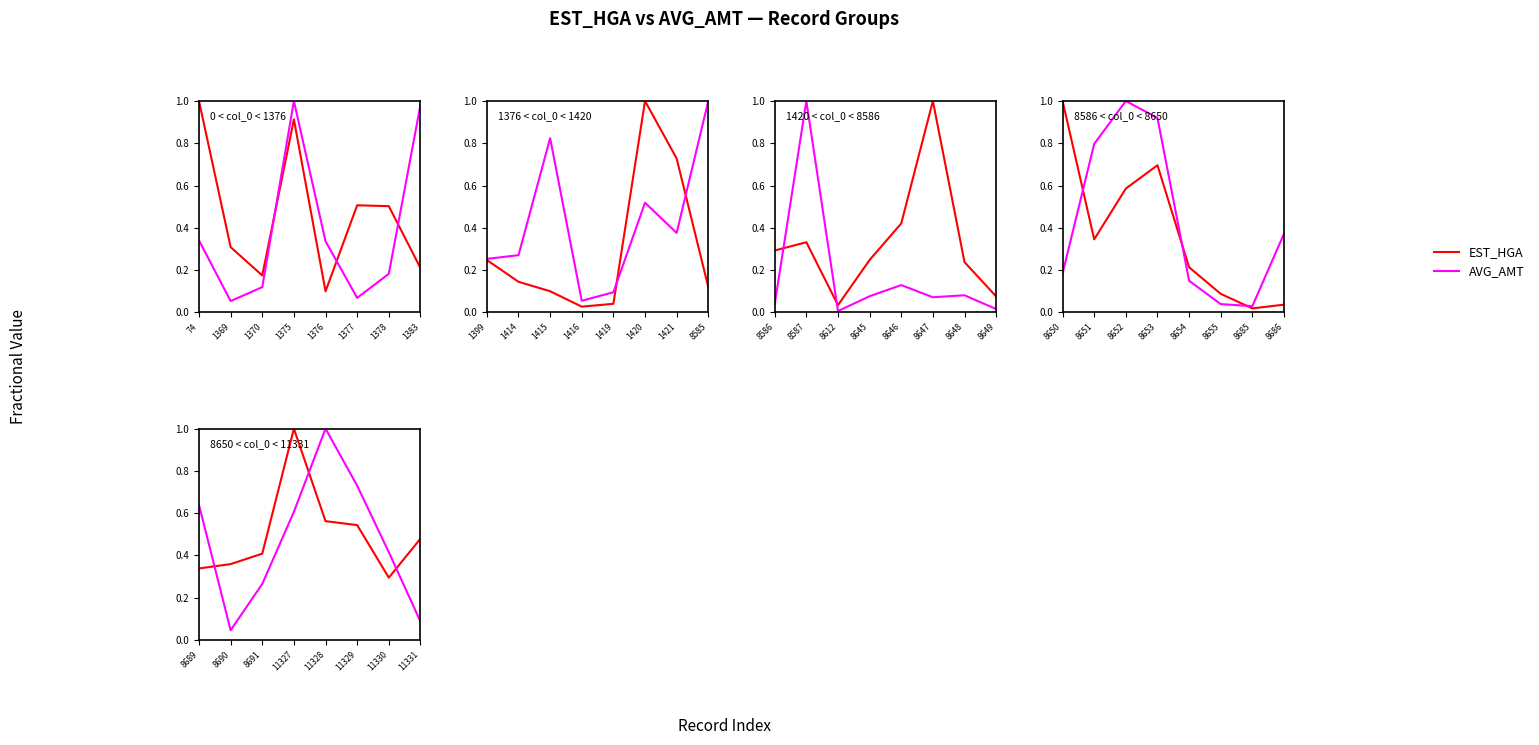

List the series in order of their peak value, highest first.

EST_HGA, AVG_AMT